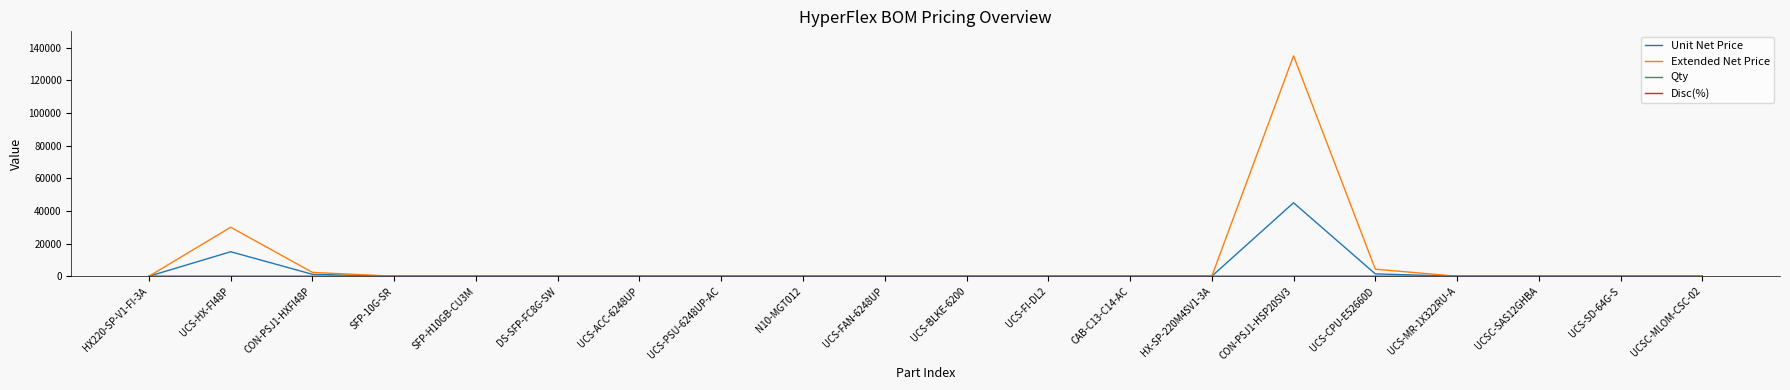

Which series has the largest range (max minus min)?

Extended Net Price